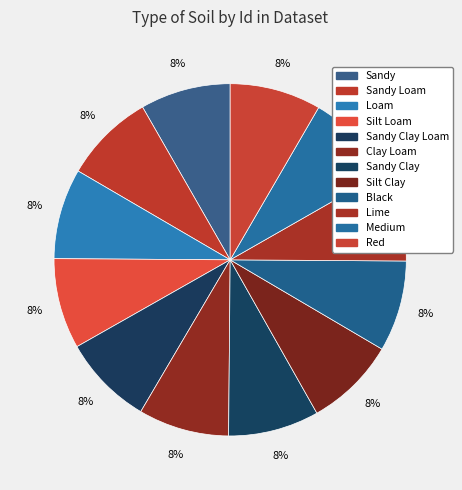

Does Sandy Clay account for over 50% of the chart?

No